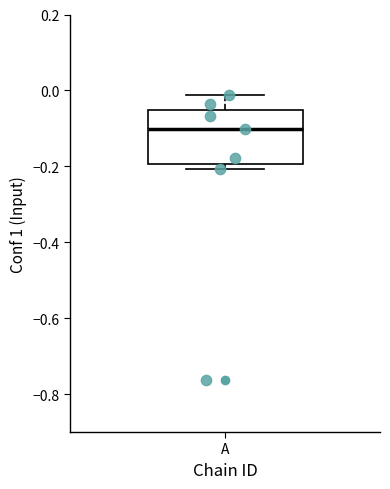

Where is the upper edge of the box for A on the y-axis? The values are not printed on the chart, so give them approximately, as read against the axis.

-0.06